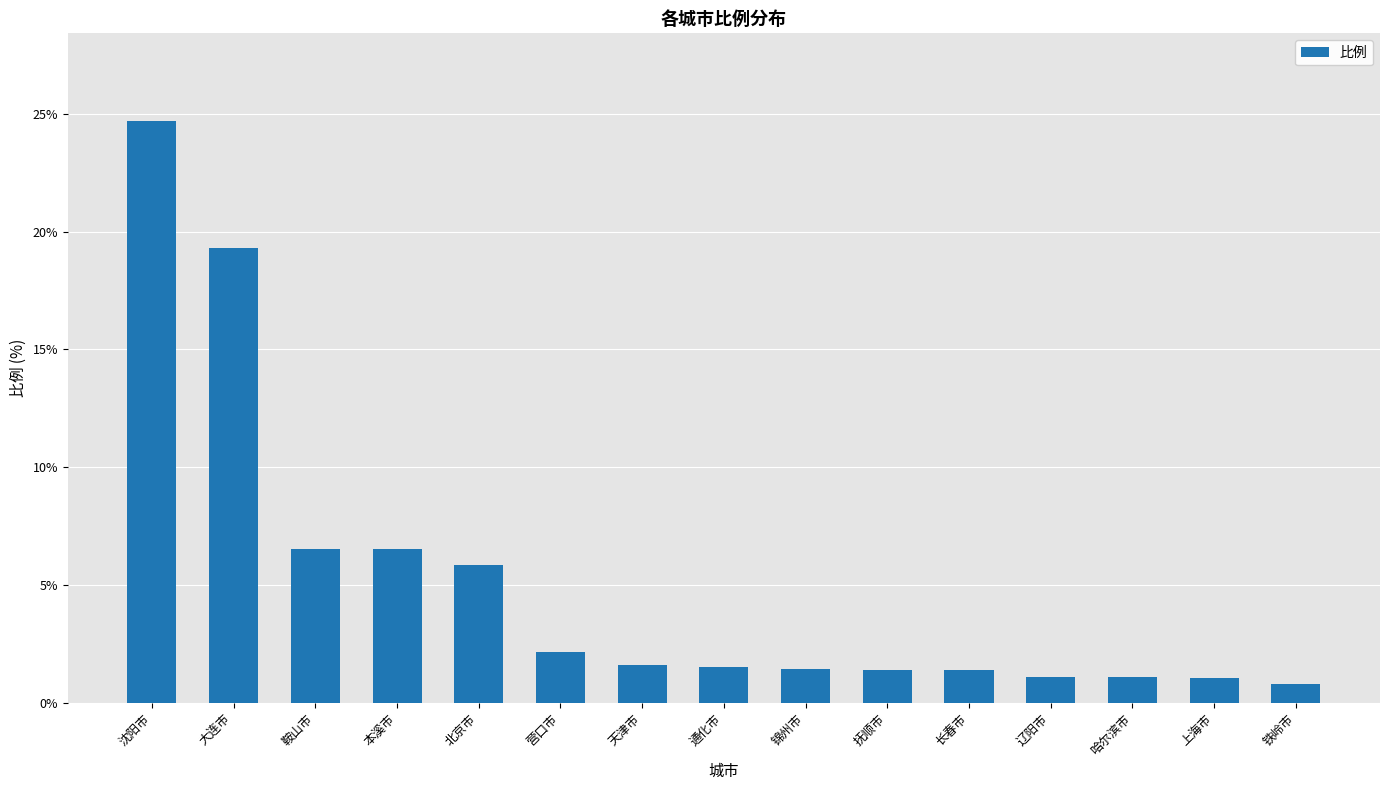

Between 通化市 and 大连市, which is larger?

大连市